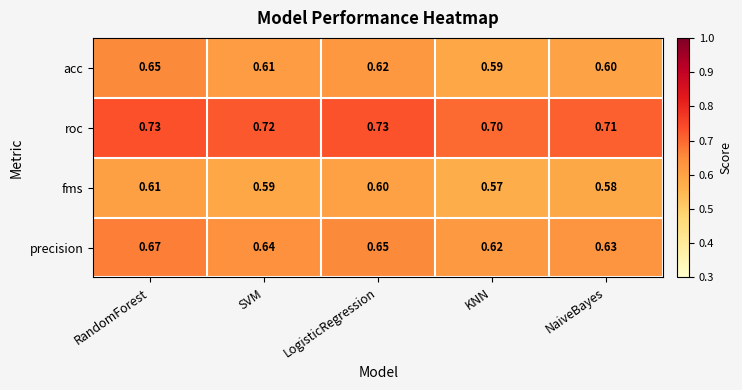

At which label is roc closest to 0?

KNN